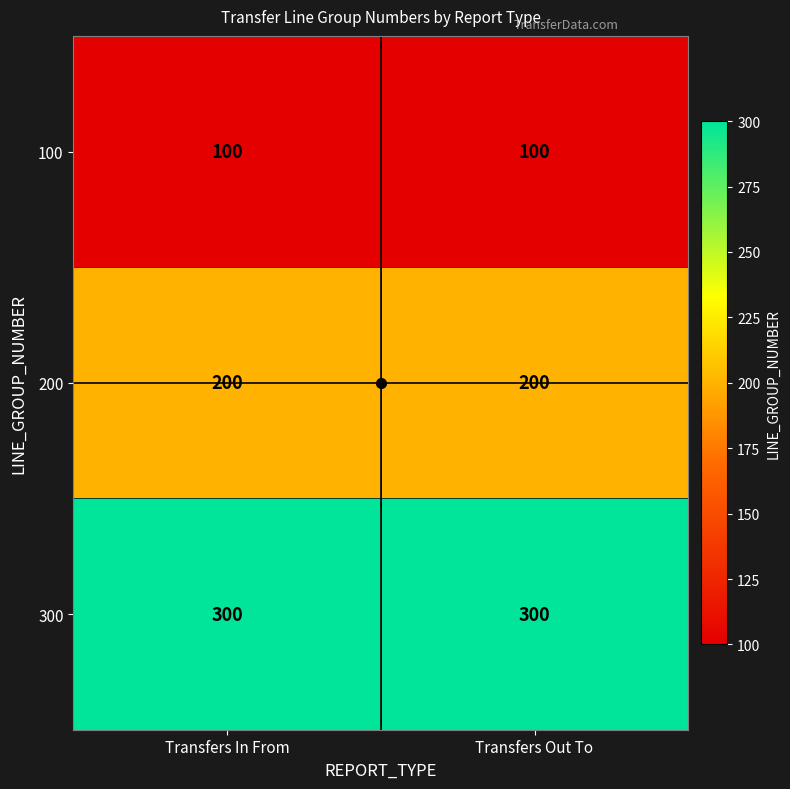

The value of 200 at Transfers Out To is 284. True or false?

False